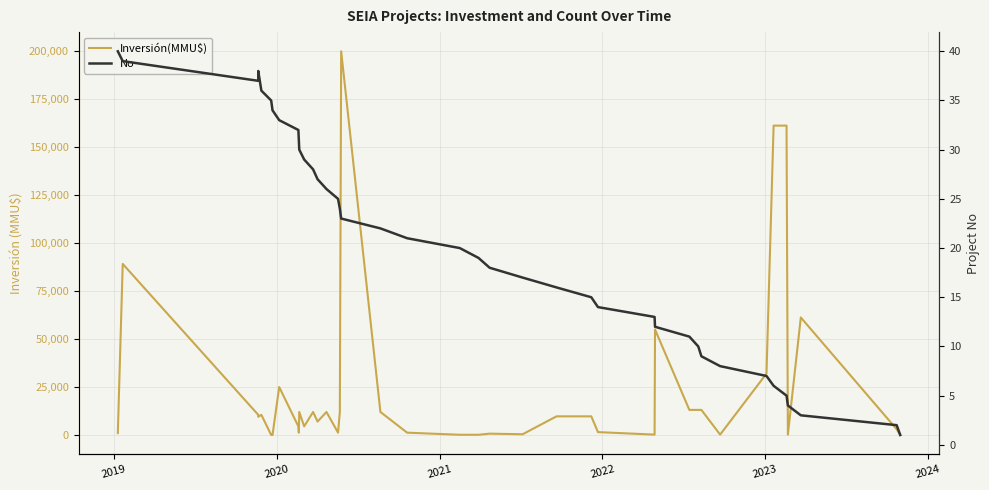

List the series in order of their overall mean, highest first.

Inversión(MMU$), No